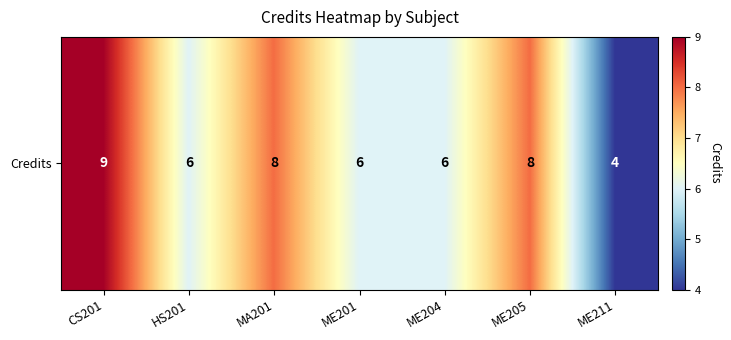

The chart shows a value of 12 at MA201. True or false?

False